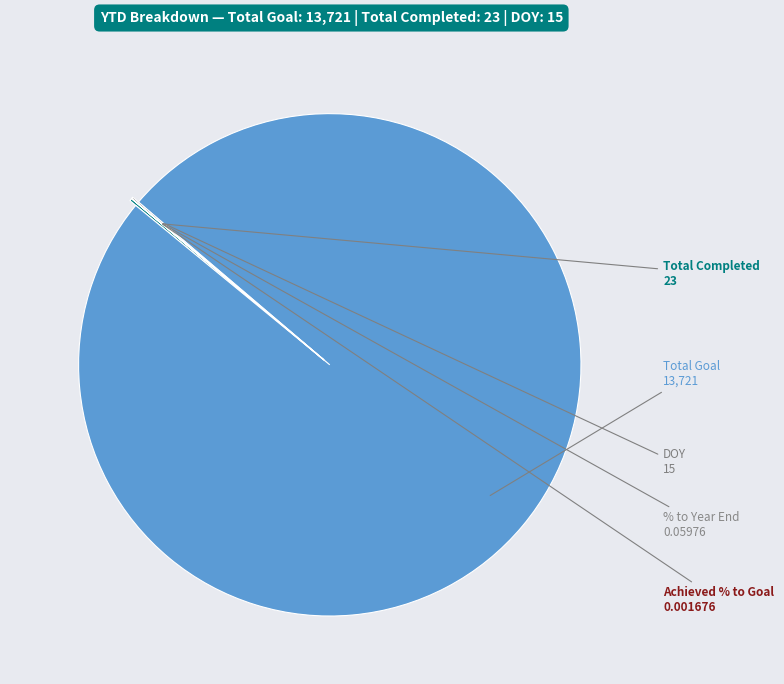

Is there any slice that represents more than half of the pie?

Yes